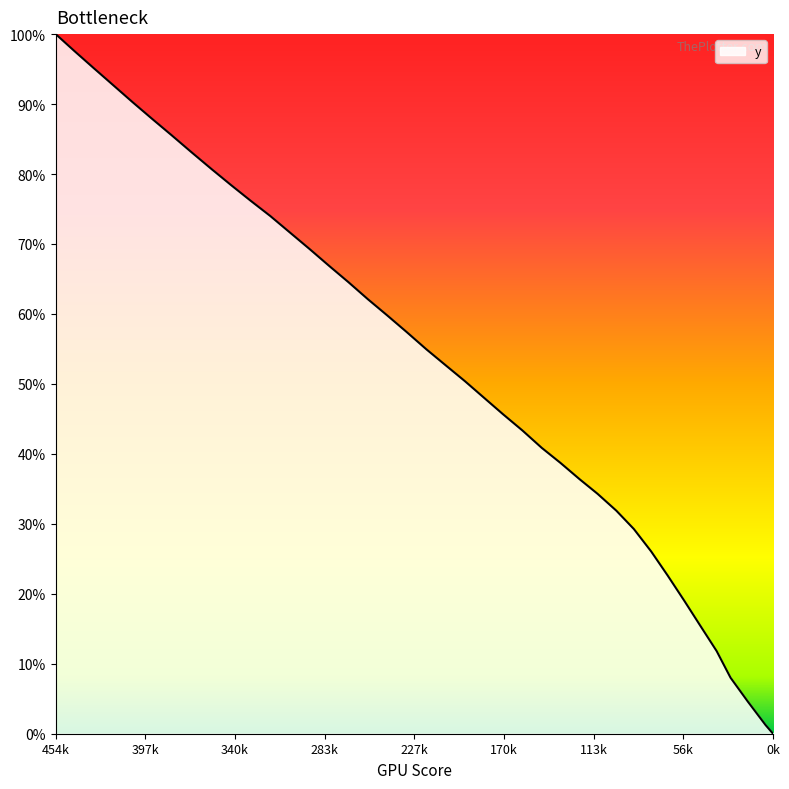

How many categories are shown in the chart?

40